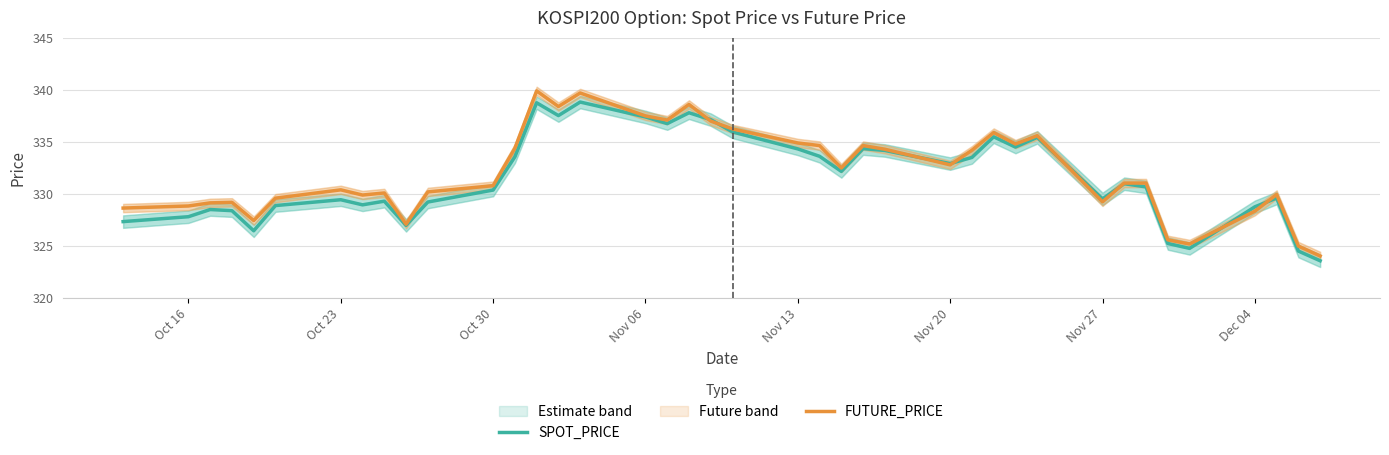

True or false: SPOT_PRICE and FUTURE_PRICE intersect in this chart.

True